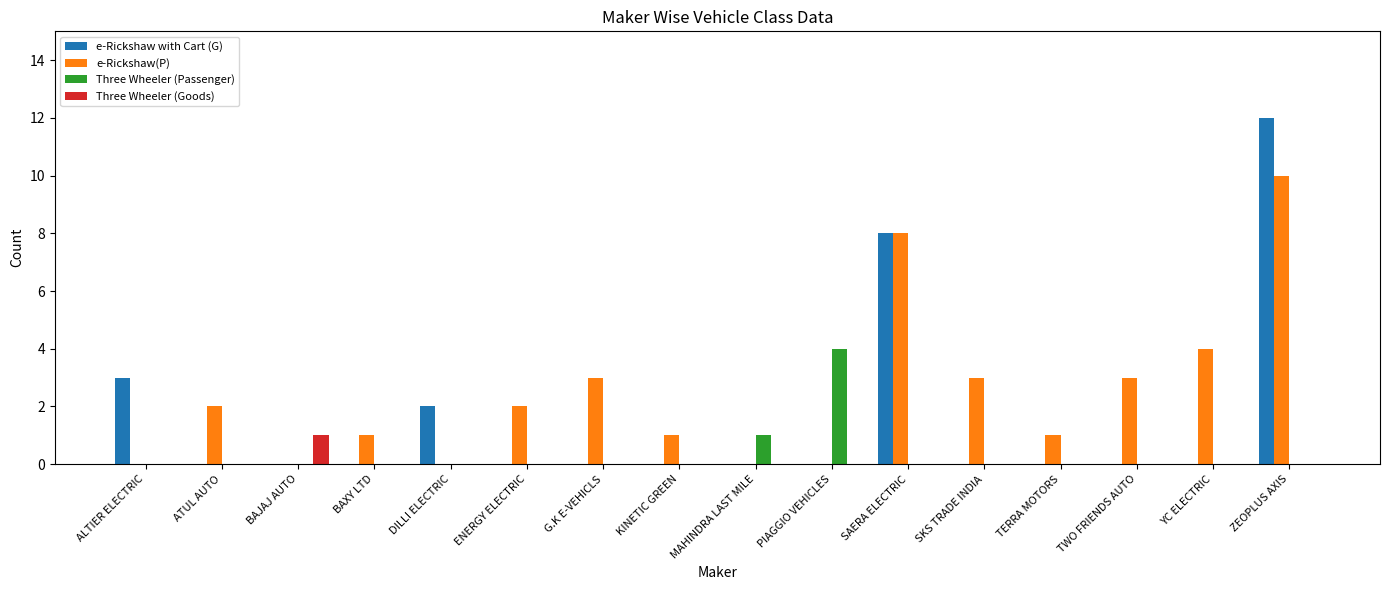

Reading right to left, extract all data points from this chart.

e-Rickshaw with Cart (G): ZEOPLUS AXIS=12	YC ELECTRIC=0	TWO FRIENDS AUTO=0	TERRA MOTORS=0	SKS TRADE INDIA=0	SAERA ELECTRIC=8	PIAGGIO VEHICLES=0	MAHINDRA LAST MILE=0	KINETIC GREEN=0	G.K E-VEHICLS=0	ENERGY ELECTRIC=0	DILLI ELECTRIC=2	BAXY LTD=0	BAJAJ AUTO=0	ATUL AUTO=0	ALTIER ELECTRIC=3
e-Rickshaw(P): ZEOPLUS AXIS=10	YC ELECTRIC=4	TWO FRIENDS AUTO=3	TERRA MOTORS=1	SKS TRADE INDIA=3	SAERA ELECTRIC=8	PIAGGIO VEHICLES=0	MAHINDRA LAST MILE=0	KINETIC GREEN=1	G.K E-VEHICLS=3	ENERGY ELECTRIC=2	DILLI ELECTRIC=0	BAXY LTD=1	BAJAJ AUTO=0	ATUL AUTO=2	ALTIER ELECTRIC=0
Three Wheeler (Passenger): ZEOPLUS AXIS=0	YC ELECTRIC=0	TWO FRIENDS AUTO=0	TERRA MOTORS=0	SKS TRADE INDIA=0	SAERA ELECTRIC=0	PIAGGIO VEHICLES=4	MAHINDRA LAST MILE=1	KINETIC GREEN=0	G.K E-VEHICLS=0	ENERGY ELECTRIC=0	DILLI ELECTRIC=0	BAXY LTD=0	BAJAJ AUTO=0	ATUL AUTO=0	ALTIER ELECTRIC=0
Three Wheeler (Goods): ZEOPLUS AXIS=0	YC ELECTRIC=0	TWO FRIENDS AUTO=0	TERRA MOTORS=0	SKS TRADE INDIA=0	SAERA ELECTRIC=0	PIAGGIO VEHICLES=0	MAHINDRA LAST MILE=0	KINETIC GREEN=0	G.K E-VEHICLS=0	ENERGY ELECTRIC=0	DILLI ELECTRIC=0	BAXY LTD=0	BAJAJ AUTO=1	ATUL AUTO=0	ALTIER ELECTRIC=0